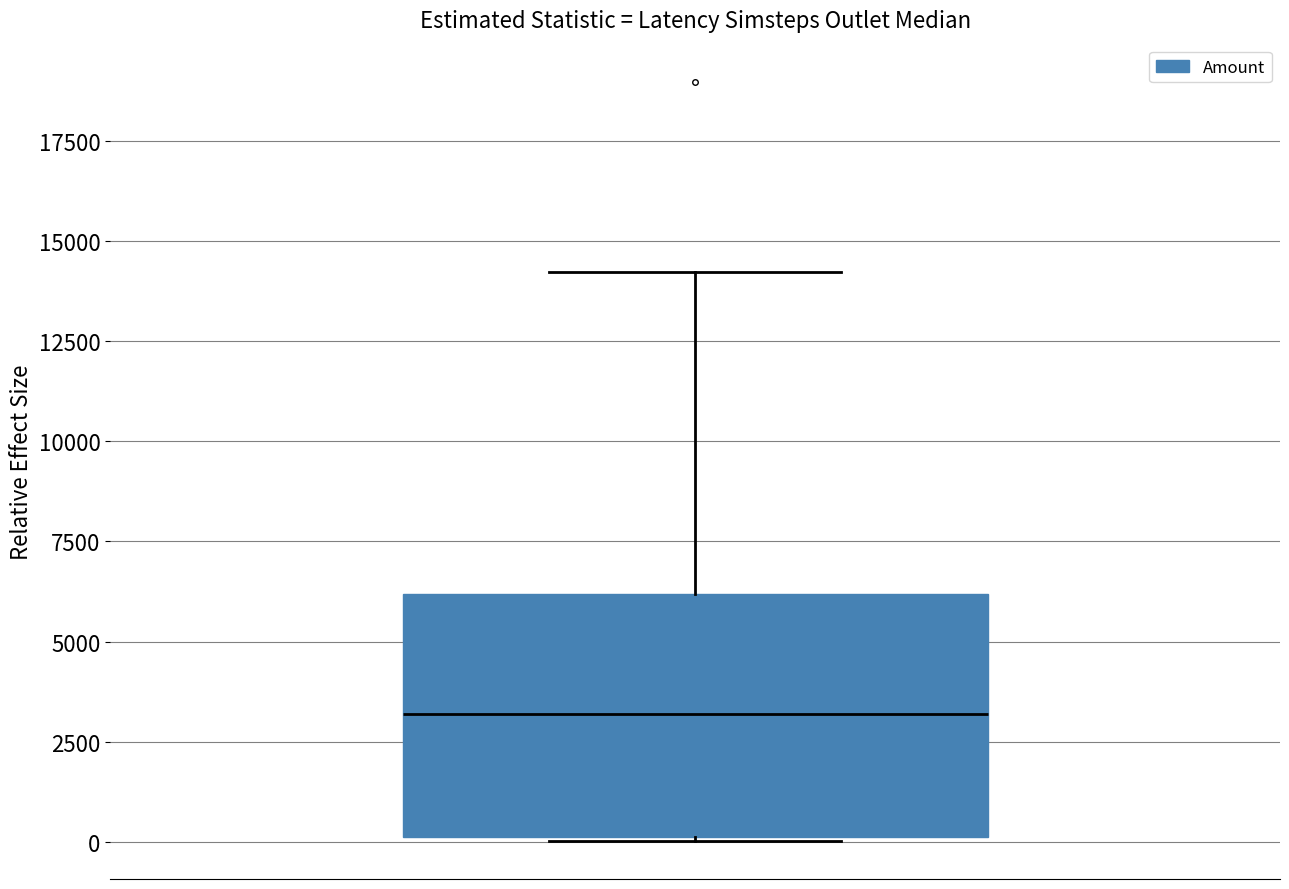

Where is the lower edge of the box on the y-axis? The values are not printed on the chart, so give them approximately, as read against the axis.

0